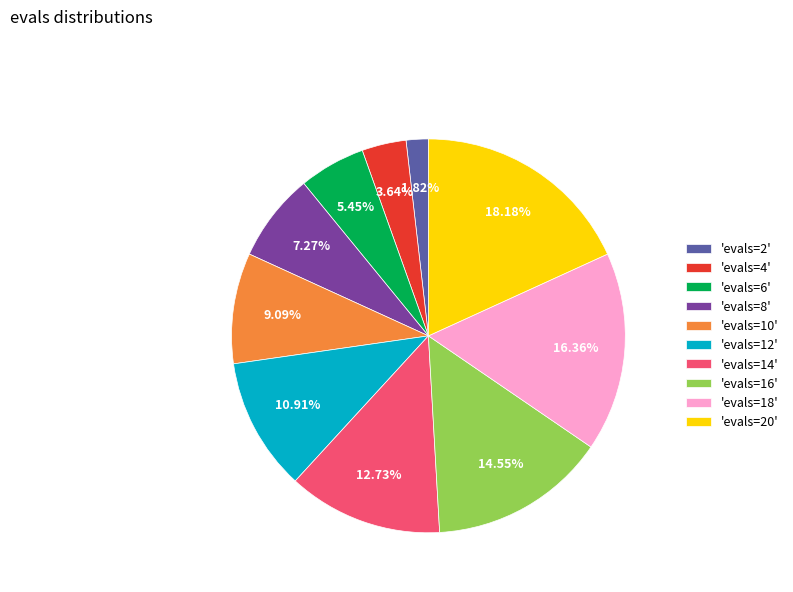

Between 'evals=18' and 'evals=12', which is larger?

'evals=18'